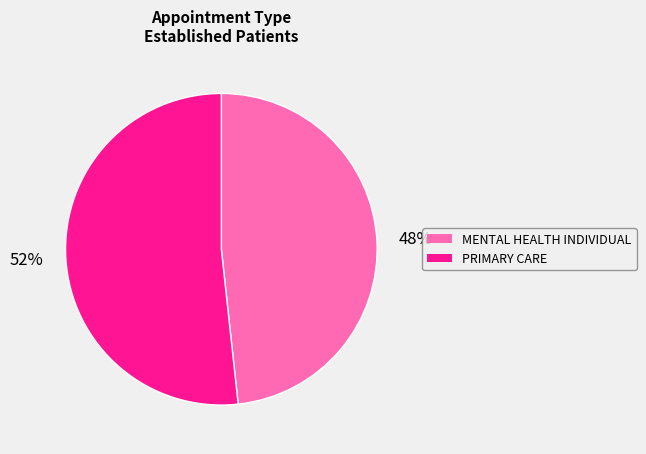

Rank the categories by value from highest to lowest.

PRIMARY CARE, MENTAL HEALTH INDIVIDUAL